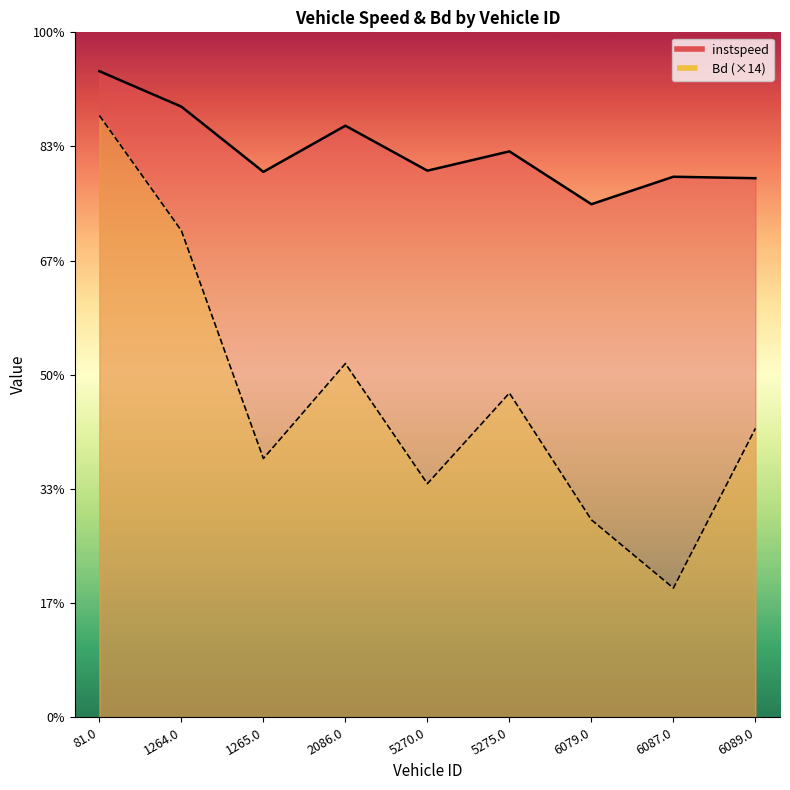

What is the difference between the second highest and second lowest values in the instspeed series?

1.6